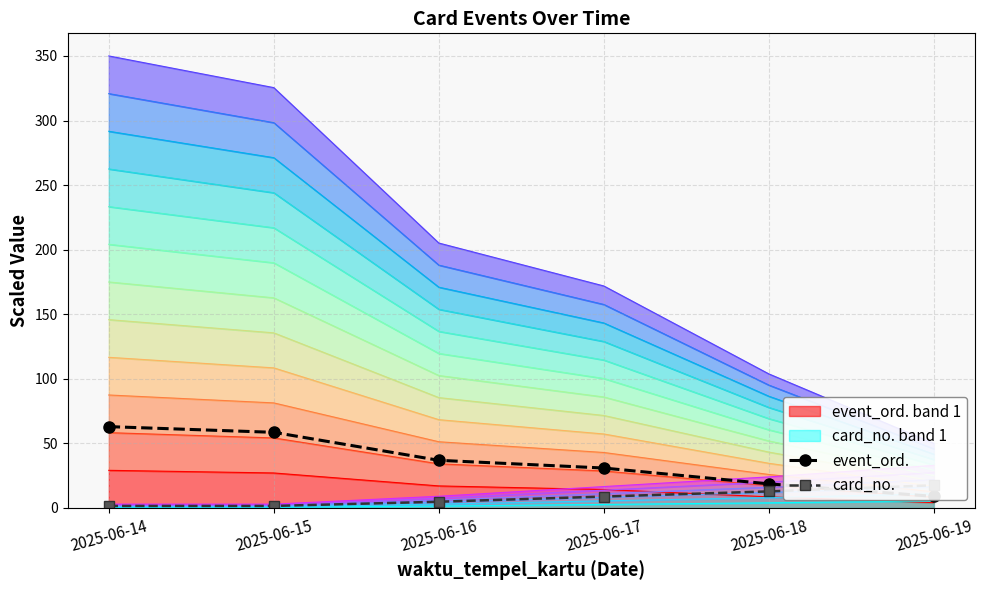

Which category has the lowest value in the card_no. series?

2025-06-14